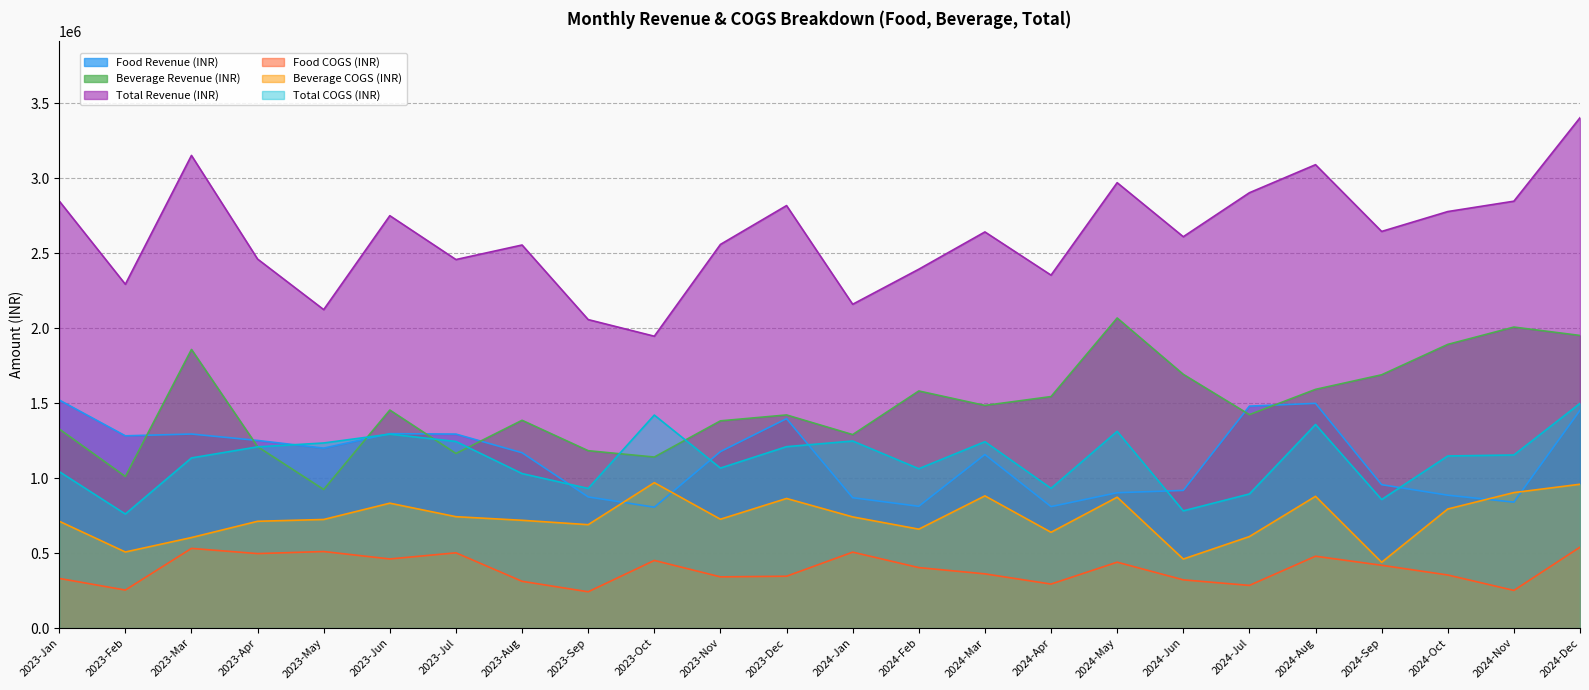

Reading left to right, what are all the values shown in this chart?

Food Revenue (INR): 1520482	1281683	1293595	1250865	1199596	1296139	1293229	1168866	874278	805782	1176416	1396210	869017	811845	1156963	809764	902293	917603	1479697	1498264	955921	885858	839500	1451831
Beverage Revenue (INR): 1327086	1010631	1857805	1209484	923720	1453525	1163903	1385266	1182508	1140170	1381538	1420855	1289897	1580783	1484378	1543403	2067400	1691783	1422974	1591464	1688684	1891290	2006856	1951022
Total Revenue (INR): 2847568	2292314	3151400	2460349	2123316	2749664	2457132	2554132	2056786	1945952	2557954	2817065	2158914	2392628	2641341	2353167	2969693	2609386	2902671	3089728	2644605	2777148	2846356	3402853
Food COGS (INR): 330871	253215	530943	496336	510123	460543	501550	311534	241669	450722	341138	345405	506012	402981	361217	293053	439167	321299	284169	478840	418480	353614	250795	539197
Beverage COGS (INR): 712154	507098	603309	711858	723837	832523	742420	718403	689224	969360	725465	863959	741055	659333	881258	638425	872453	460073	609863	878353	438448	793695	903174	958776
Total COGS (INR): 1043025	760313	1134252	1208194	1233960	1293066	1243970	1029937	930893	1420082	1066603	1209364	1247067	1062314	1242475	931478	1311620	781372	894032	1357193	856928	1147309	1153969	1497973